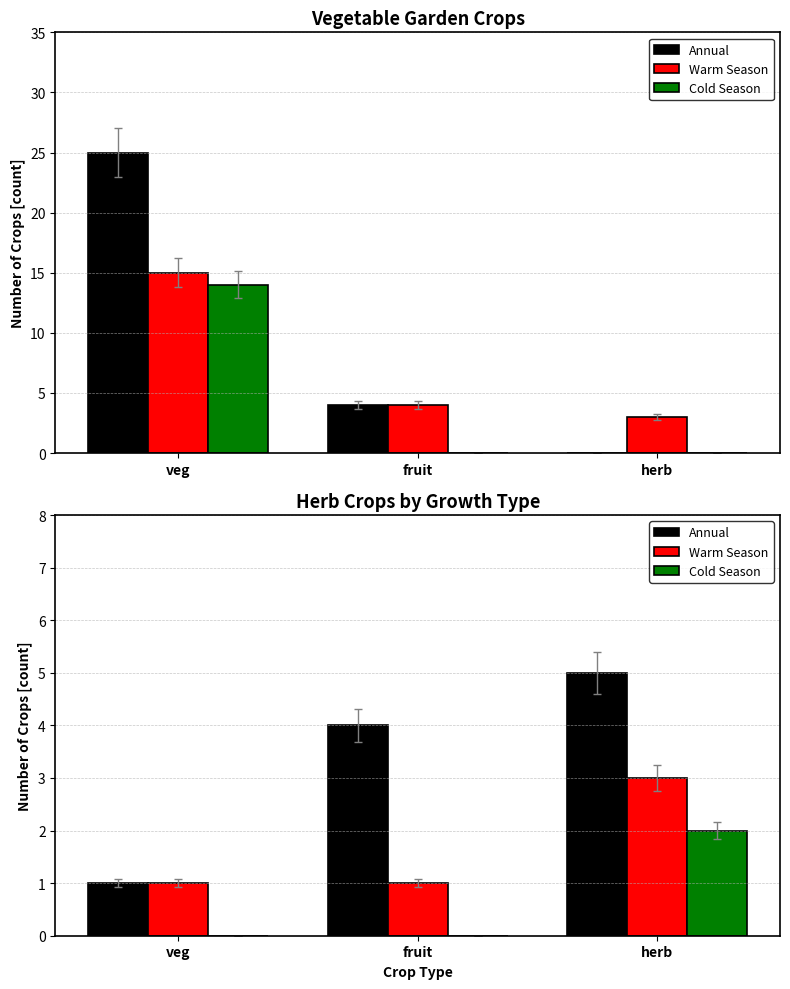

What is the label of the 1st bar from the left?

veg